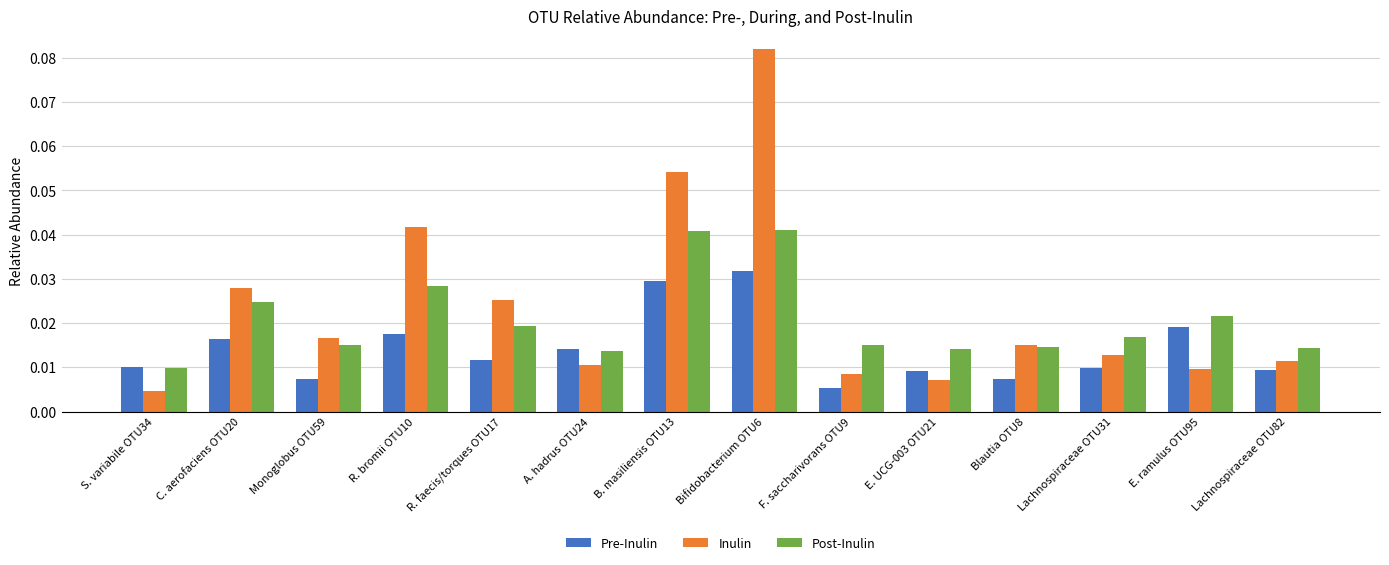

Where is Inulin nearest to the value 0?

S. variabile OTU34